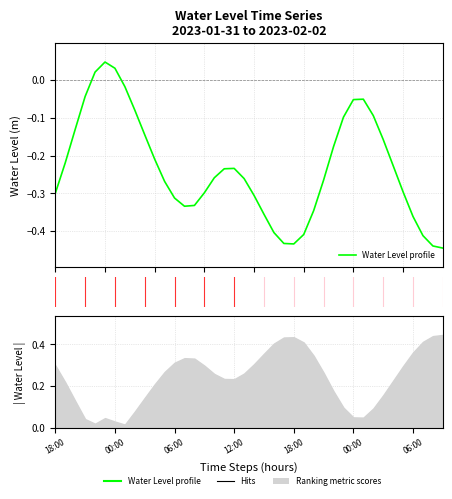

The chart shows a value of -0.2 at 10. True or false?

True